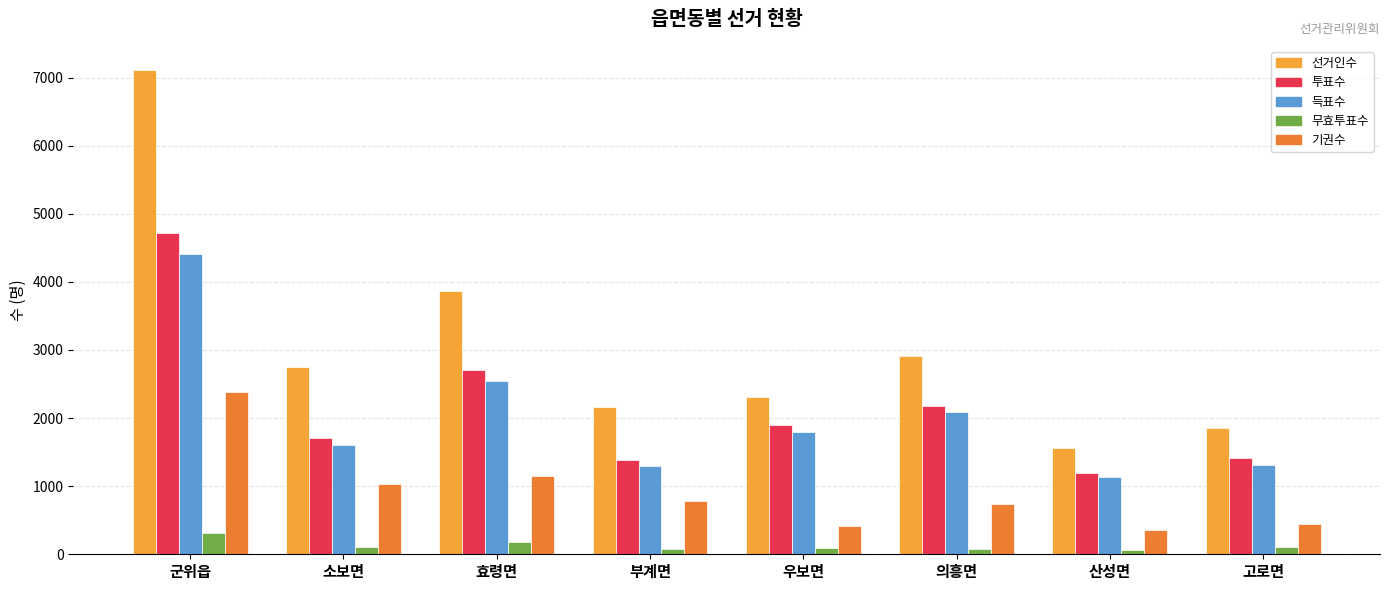

How many data points does each series have?

8